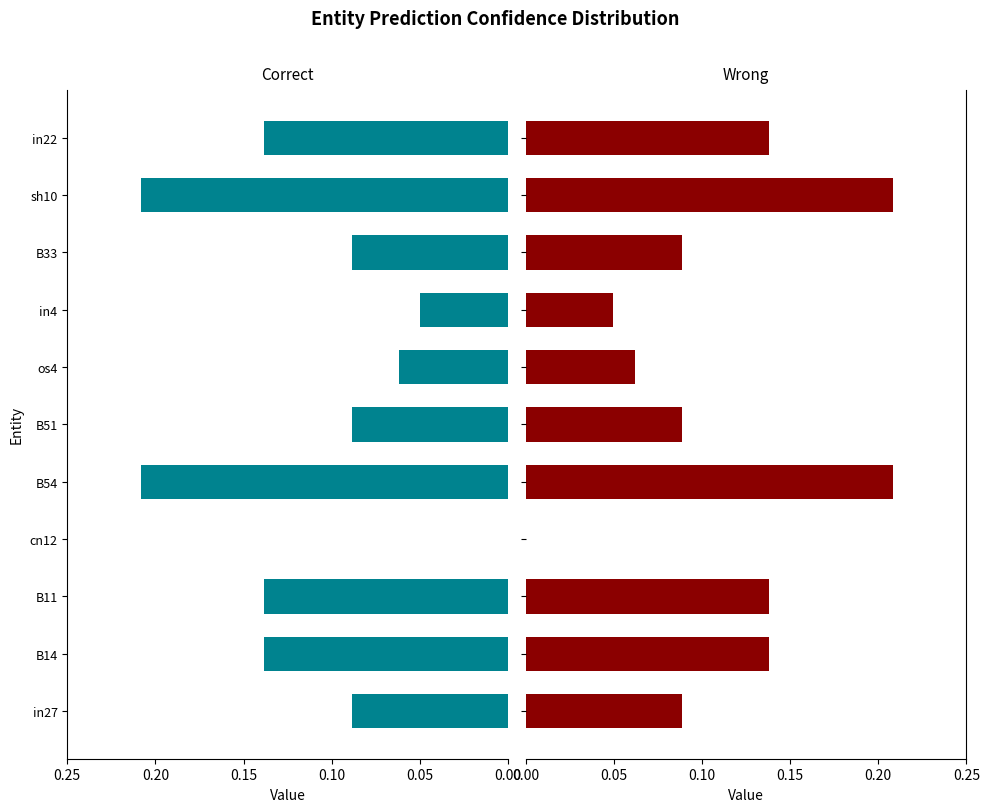

What is the average value of the job983_scenario1_2465_left series?

-0.1